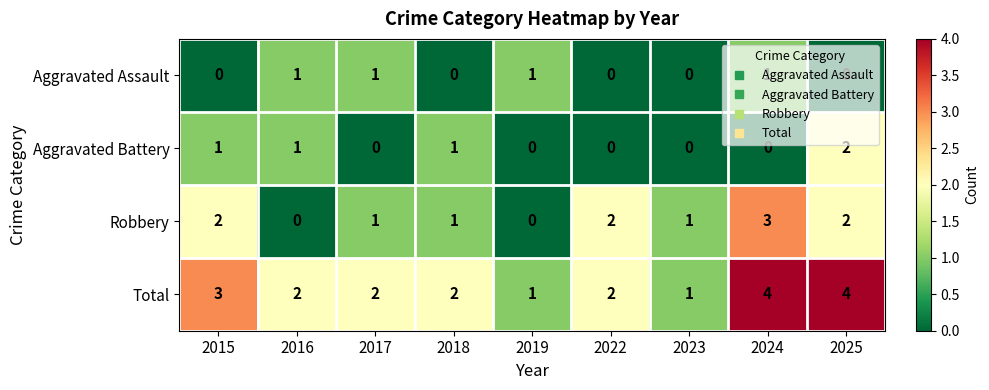

Count the Aggravated Battery values in the range 0 to 1.

8